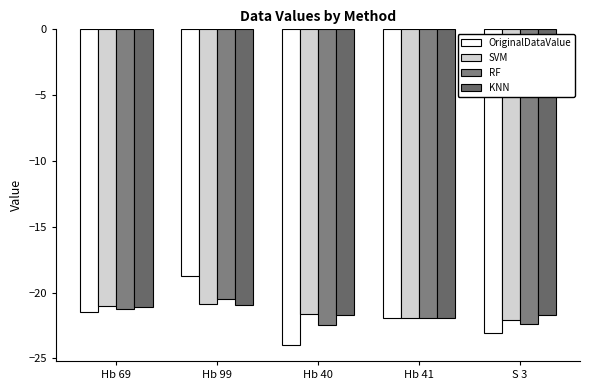

Where does the SVM series first go above -21?

Hb 99